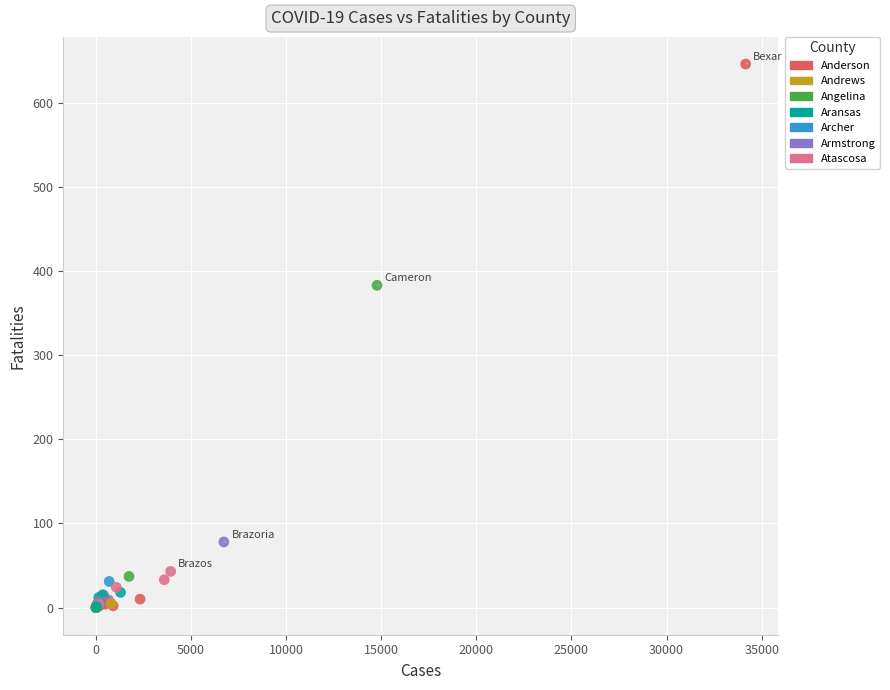

What Y value in the scatter plot is closest to 323?

383